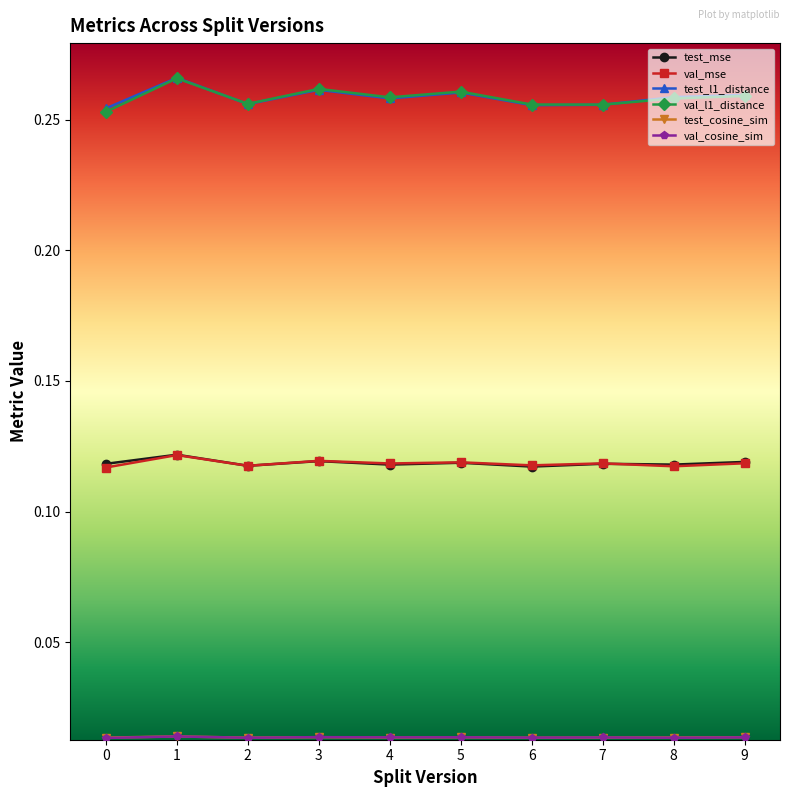

Count the test_mse values in the range 0 to 1.

10